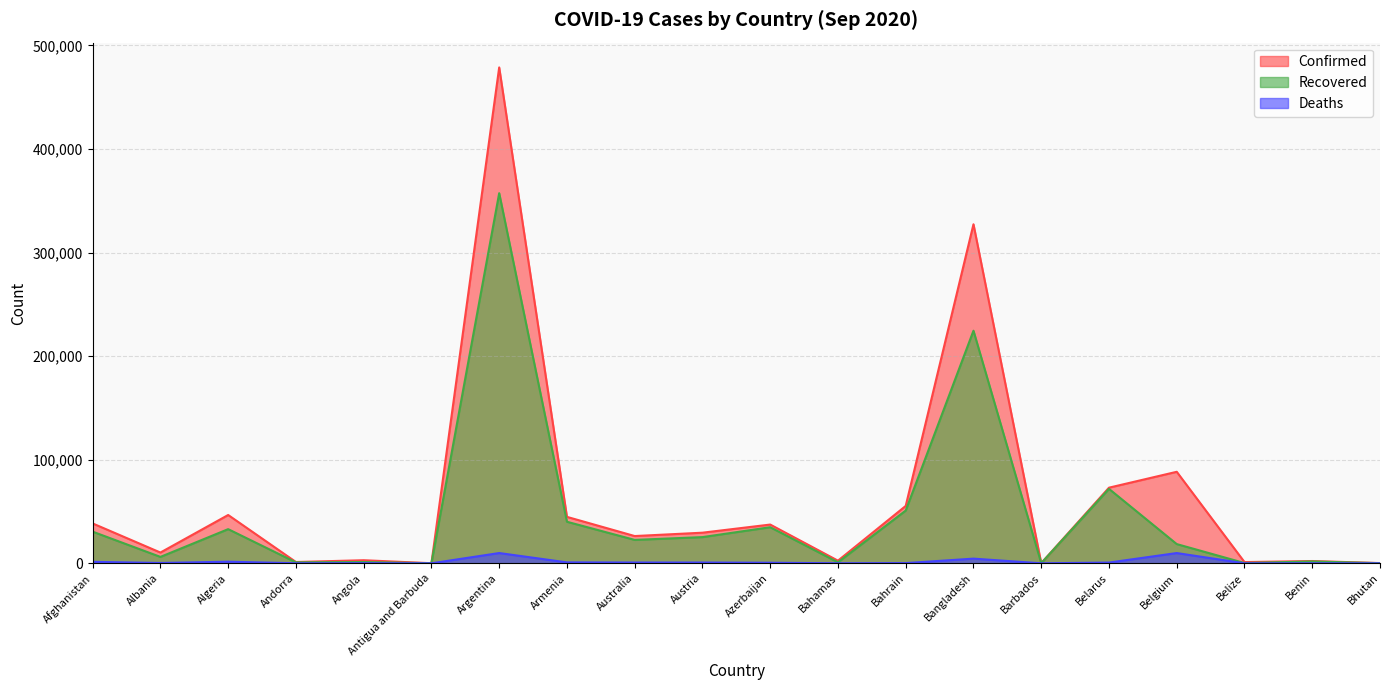

Where is Deaths nearest to the value 4956?

Bangladesh